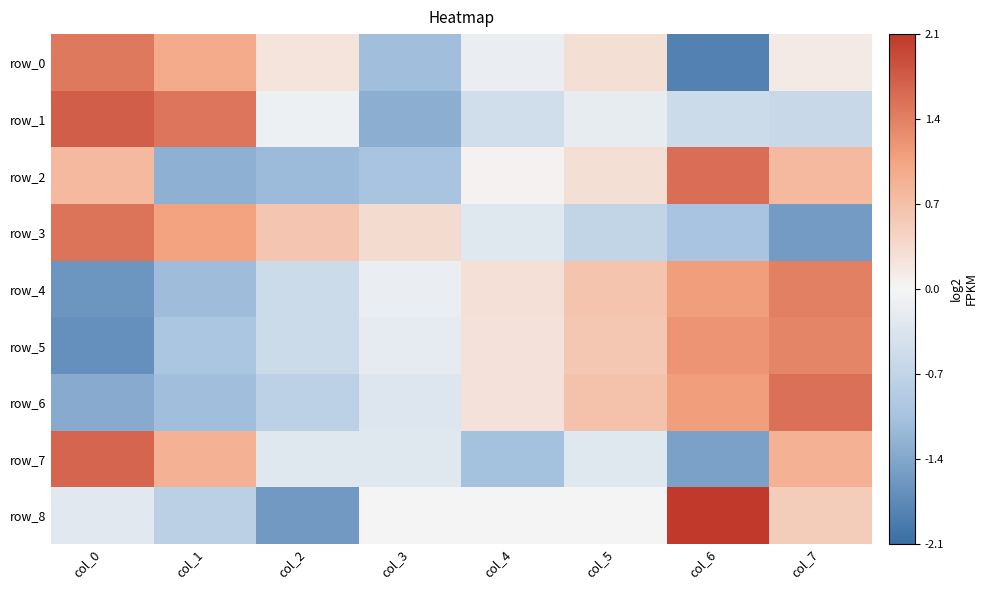

At which label does row_4 reach its minimum?

col_0